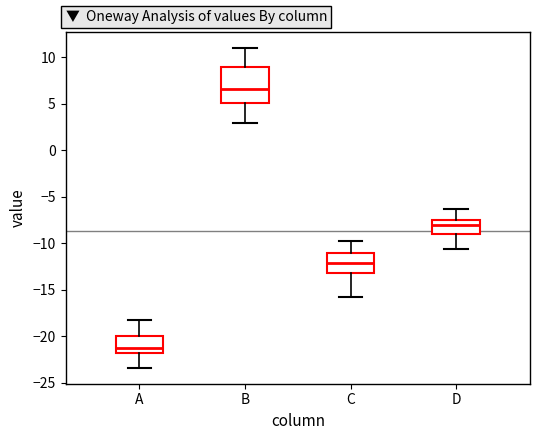

Where is the lower edge of the box for B on the y-axis? The values are not printed on the chart, so give them approximately, as read against the axis.

5.0